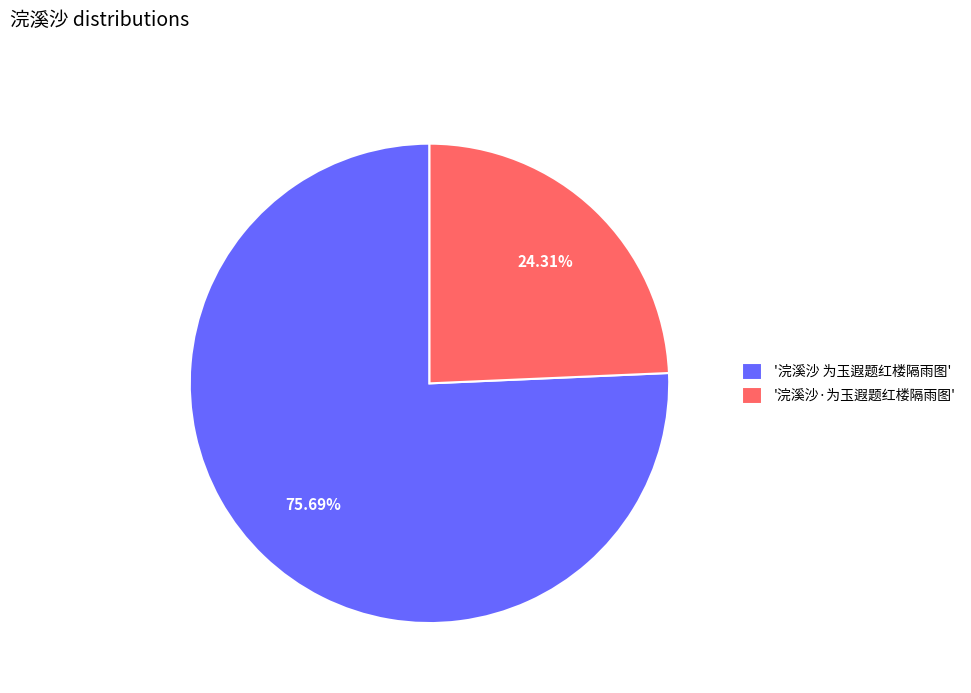

Which category accounts for the majority?

'浣溪沙 为玉遐题红楼隔雨图'